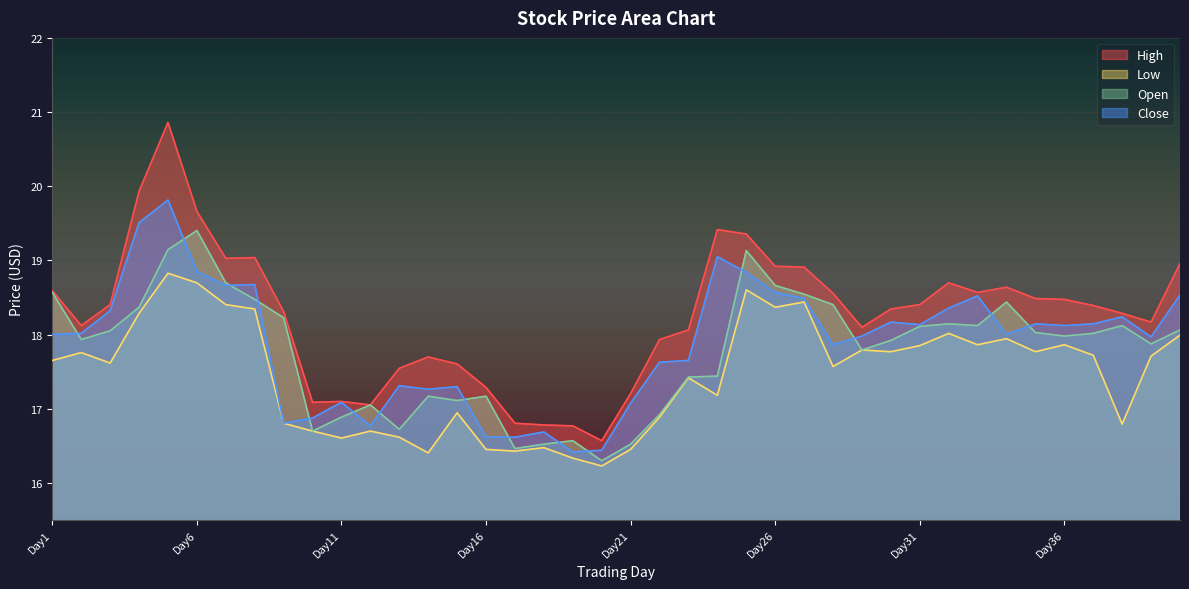

At which category does the chart reach its peak across all series?

Day5